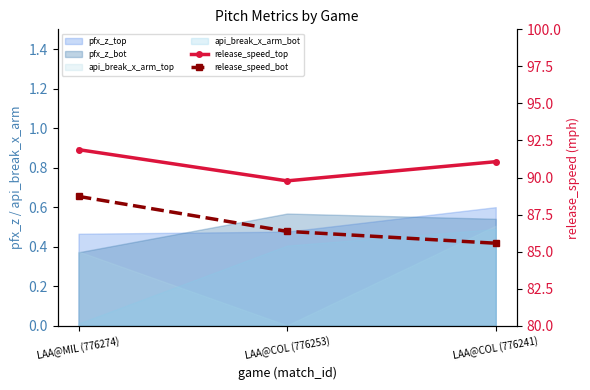

What is the maximum value for release_speed_top?

91.9